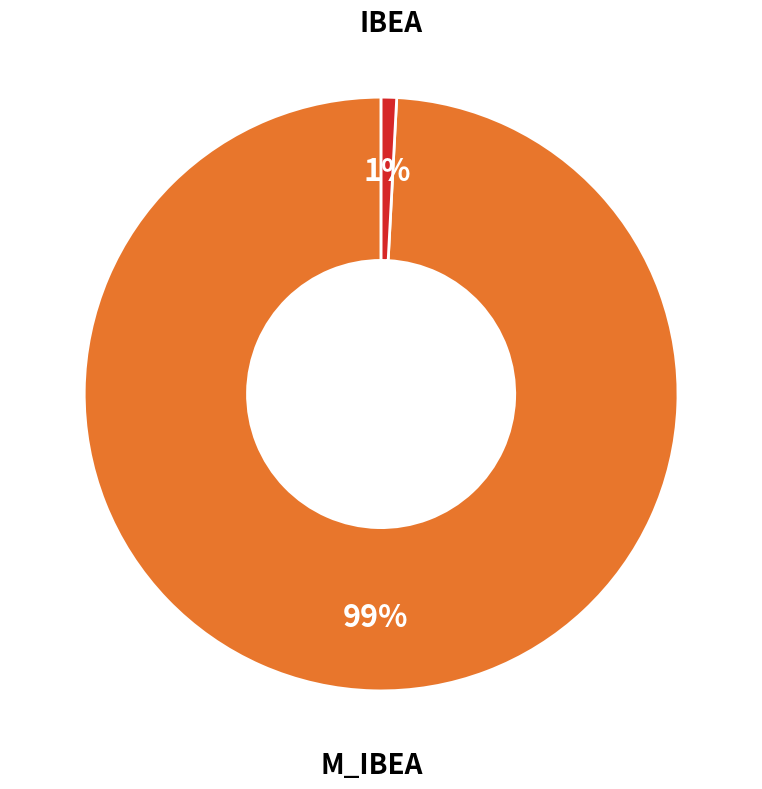

Is there any slice that represents more than half of the pie?

Yes